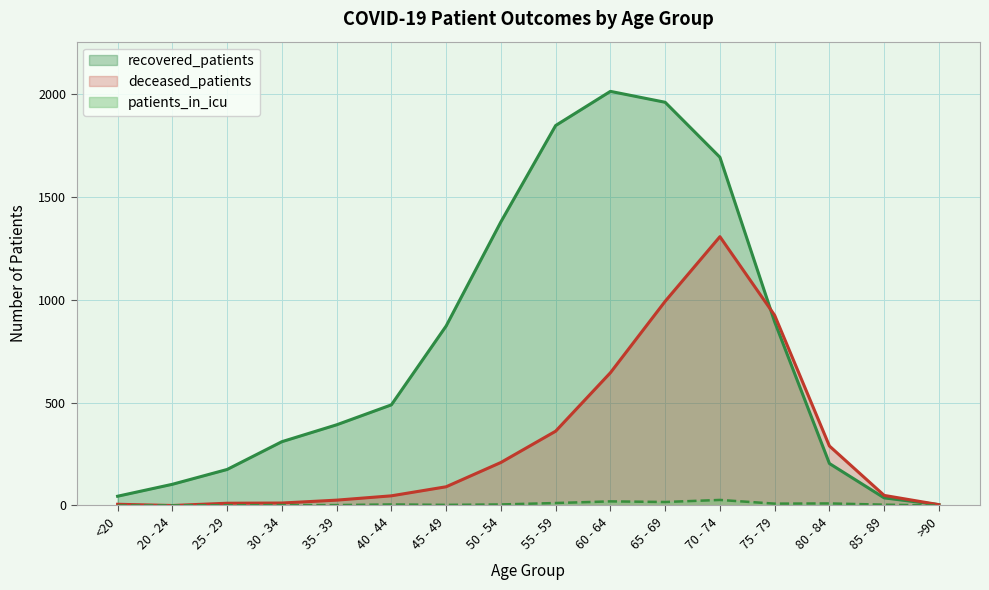

How many lines are shown in the chart?

3